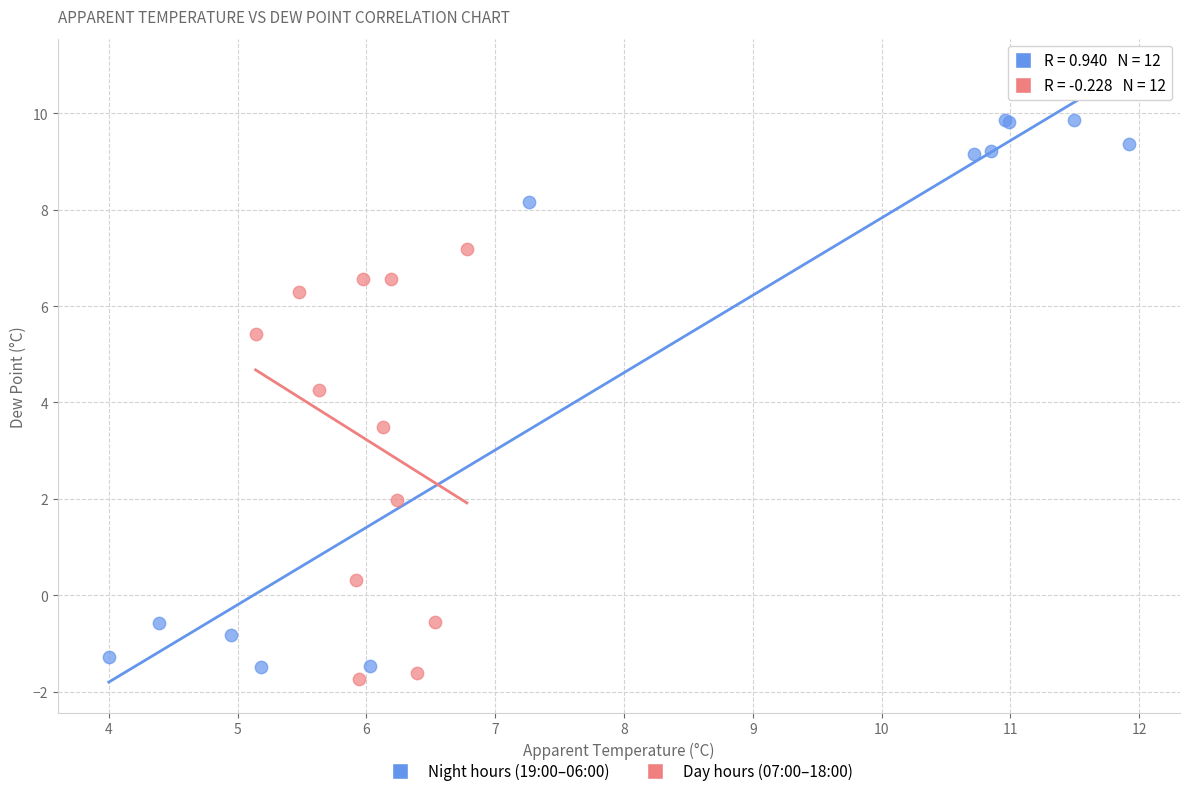

Which series has the widest spread of Y values?

Night hours (19:00–06:00)